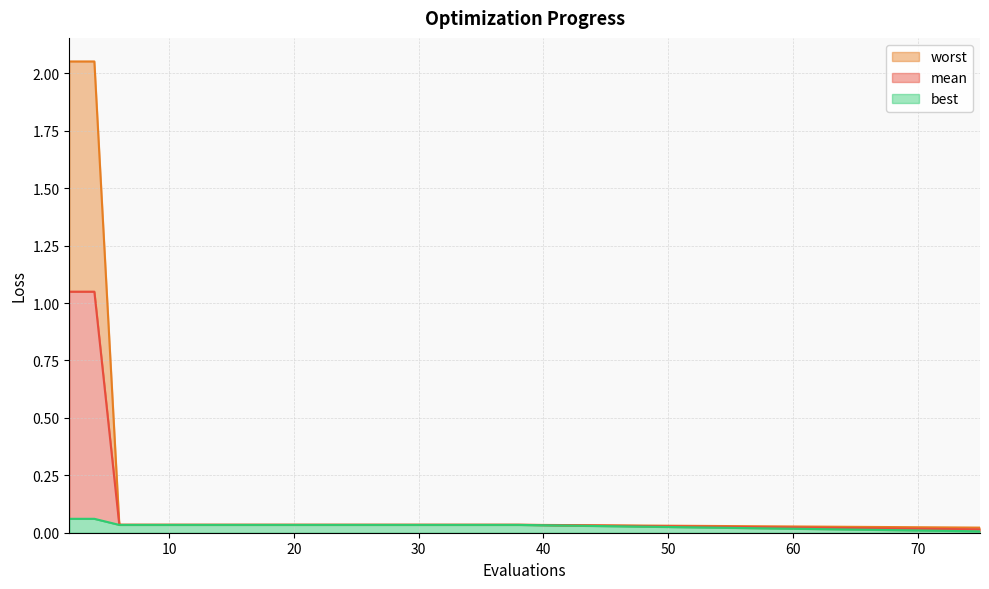

At how many categories does at least one series exceed 0?

20